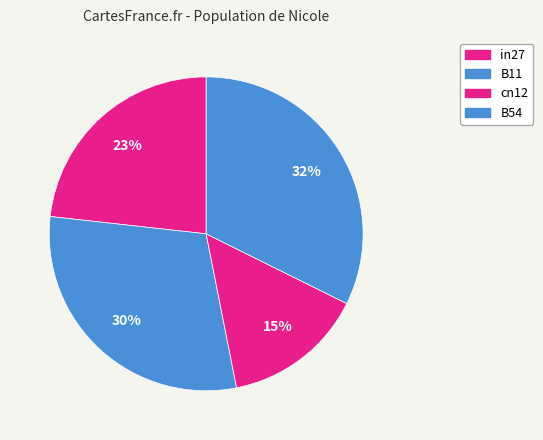

True or false: cn12 accounts for 21% of the total.

False